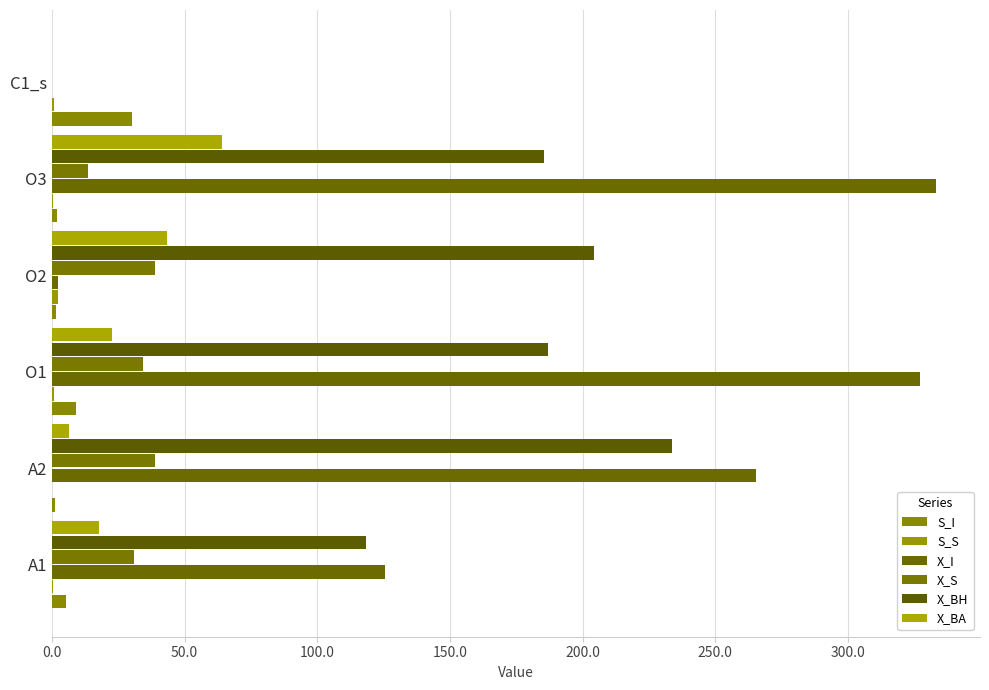

How many distinct data groups are displayed?

6